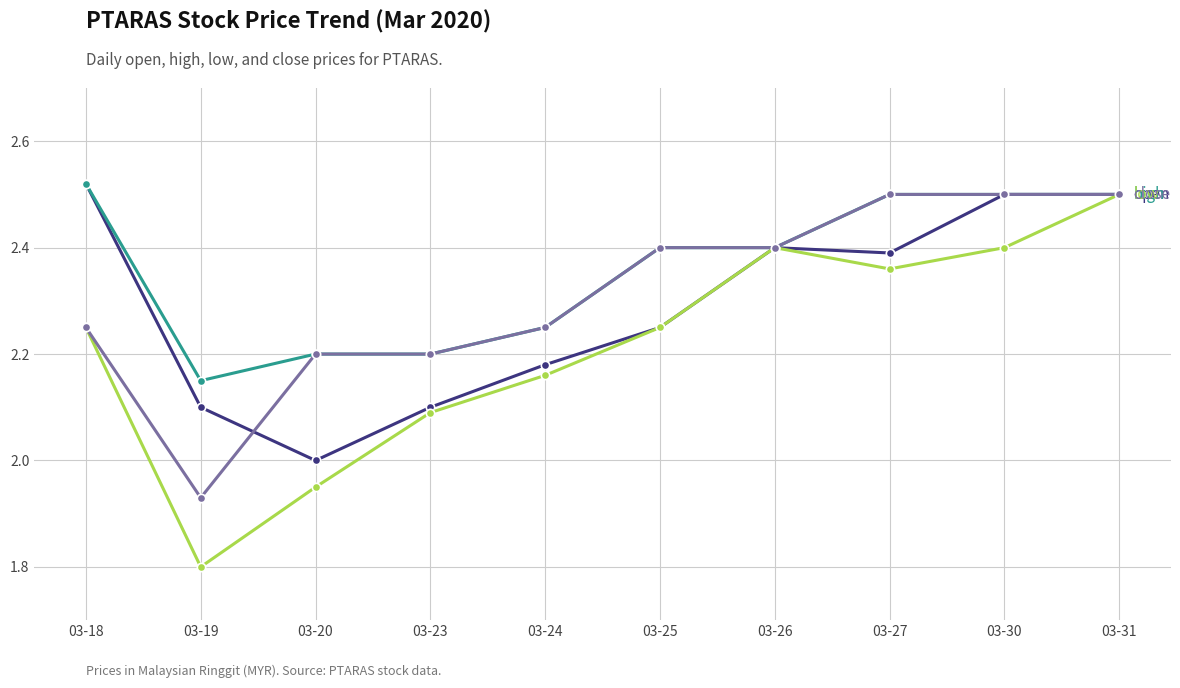

What is the total value across all series at 03-31?

10.0